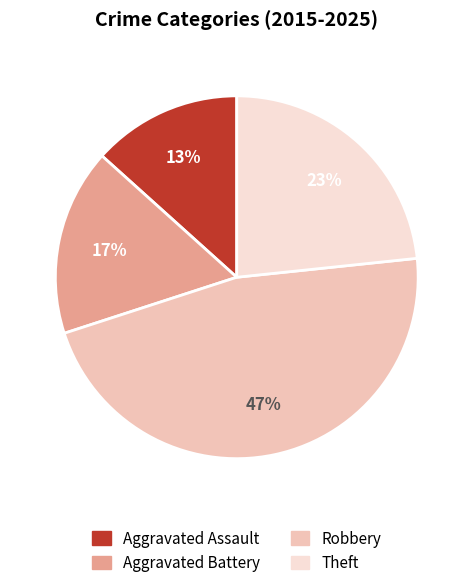

True or false: Robbery accounts for 47% of the total.

True